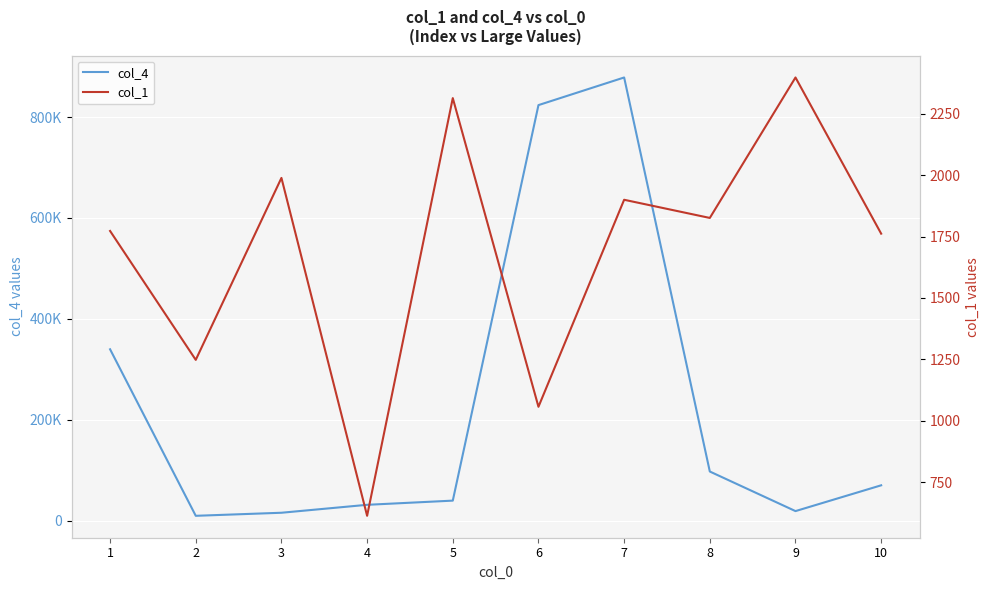

Reading left to right, transcribe all the data shown in this chart.

col_4: 339542	9310	15365	31112	39412	823800	878590	97139	18643	69788
col_1: 1773	1248	1989	613	2314	1057	1900	1826	2398	1762